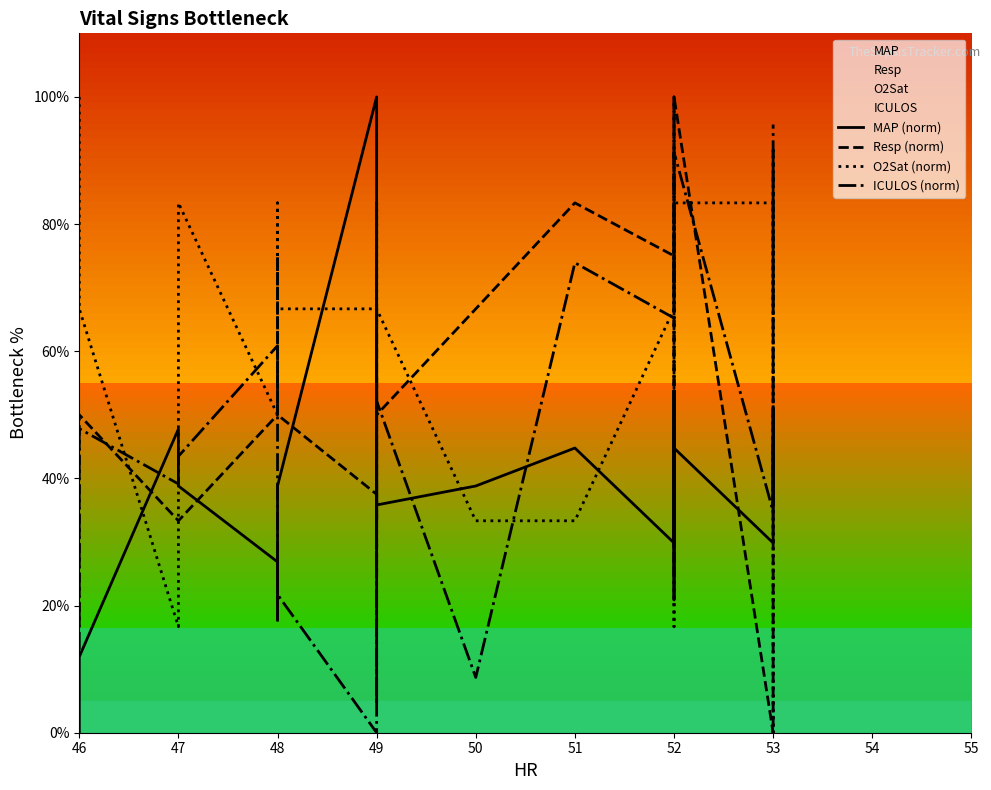

List the series in order of their peak value, lowest first.

MAP (norm), Resp (norm), O2Sat (norm), ICULOS (norm)